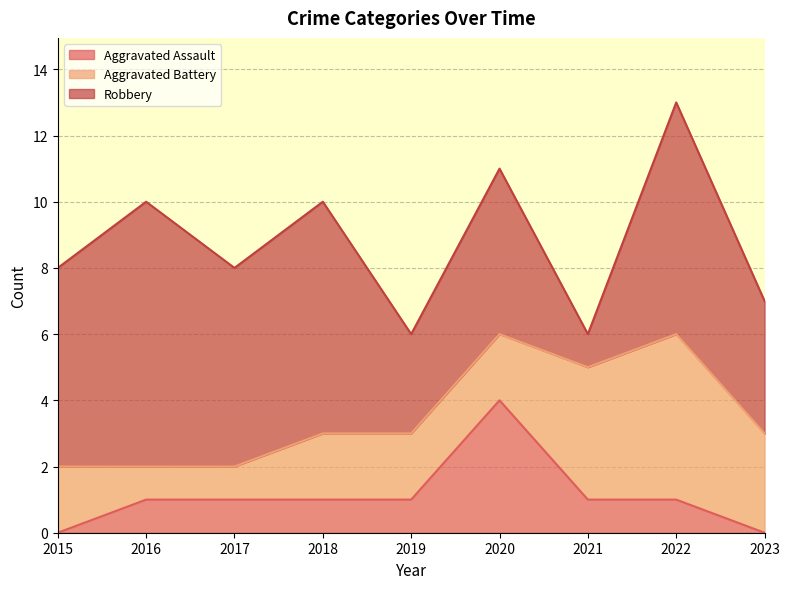

How many data points in Aggravated Assault are above 1?

1